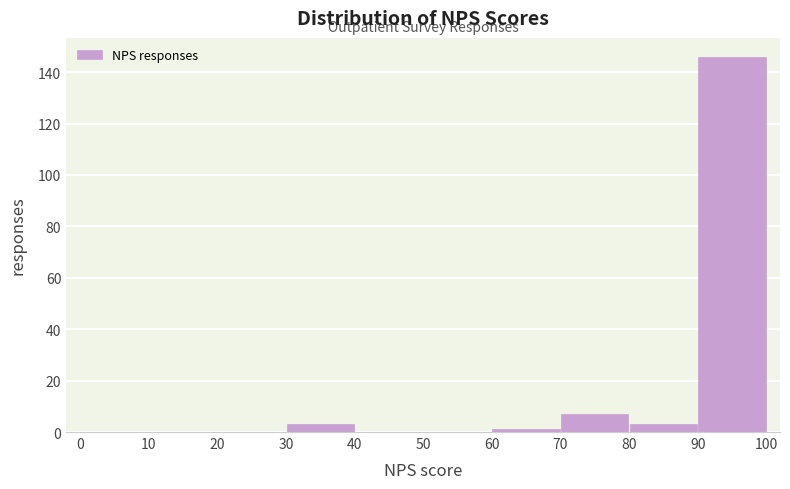

What is the height of the bar covering 80 to 90 on the x-axis? The values are not printed on the chart, so give them approximately, as read against the axis.

4